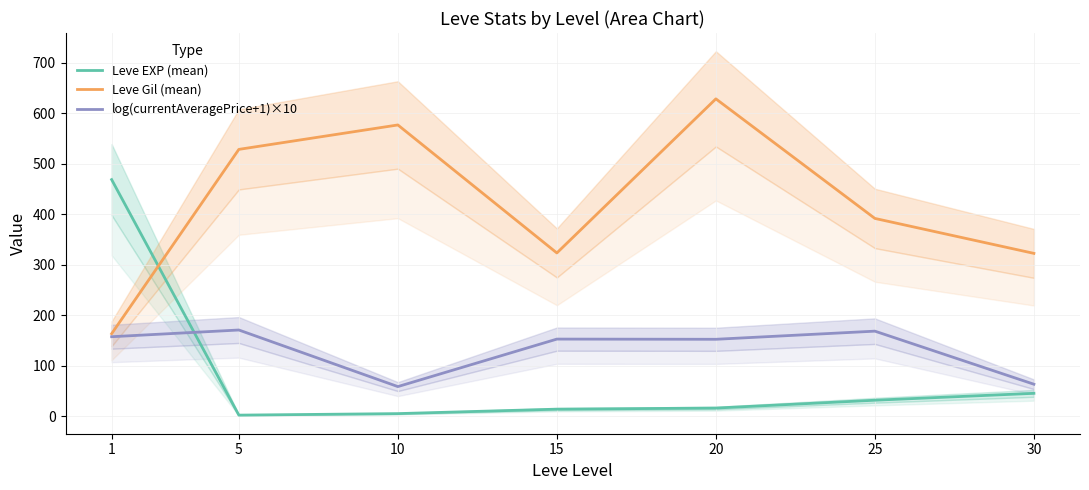

Rank the series at 1 from highest to lowest value.

Leve EXP (mean), Leve Gil (mean), log(currentAveragePrice+1)×10